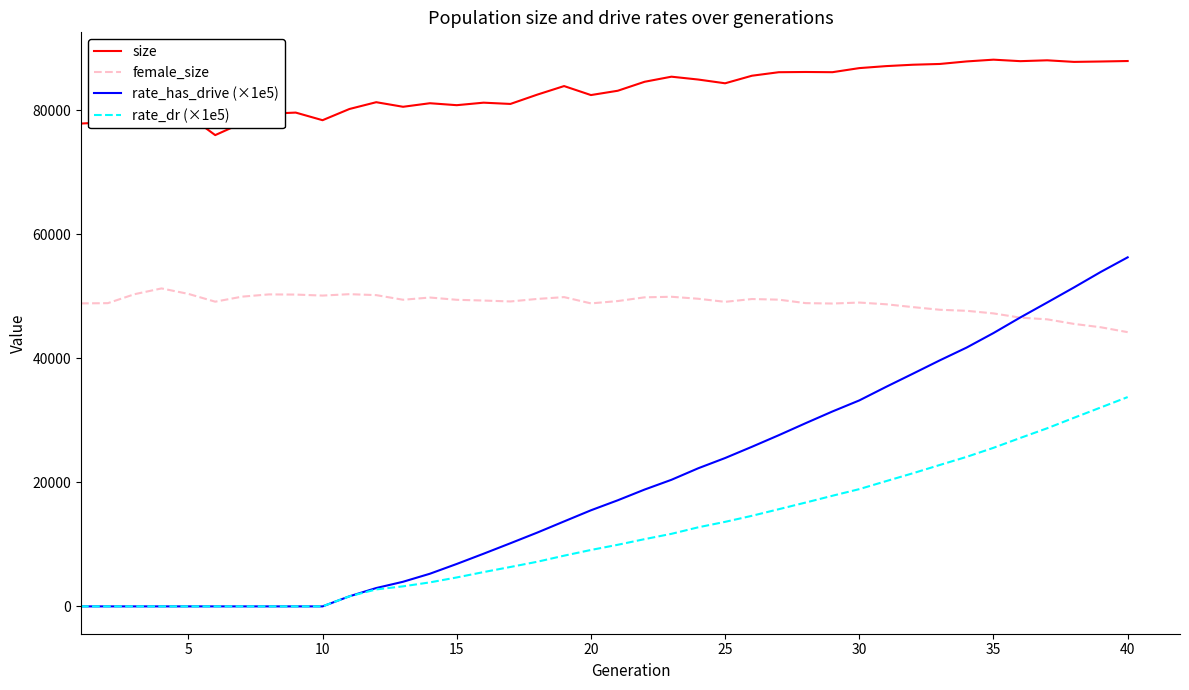

Which series has the largest range (max minus min)?

rate_has_drive (×1e5)